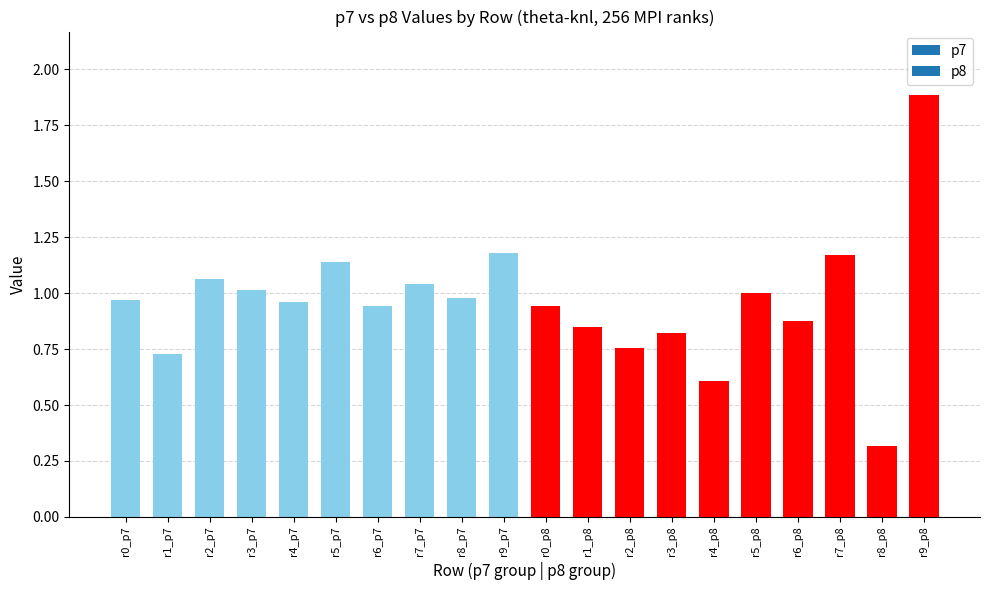

What is the sum of the values at r0_p8 and r8_p7?

1.9